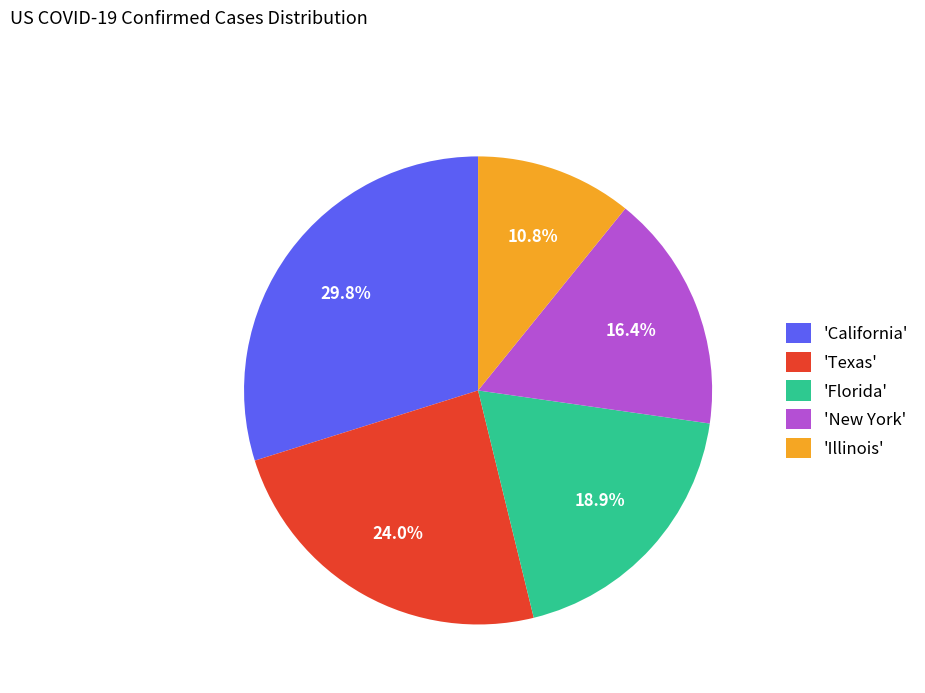

To the nearest percent, what is the difference between the largest and smallest slice percentages?

19%